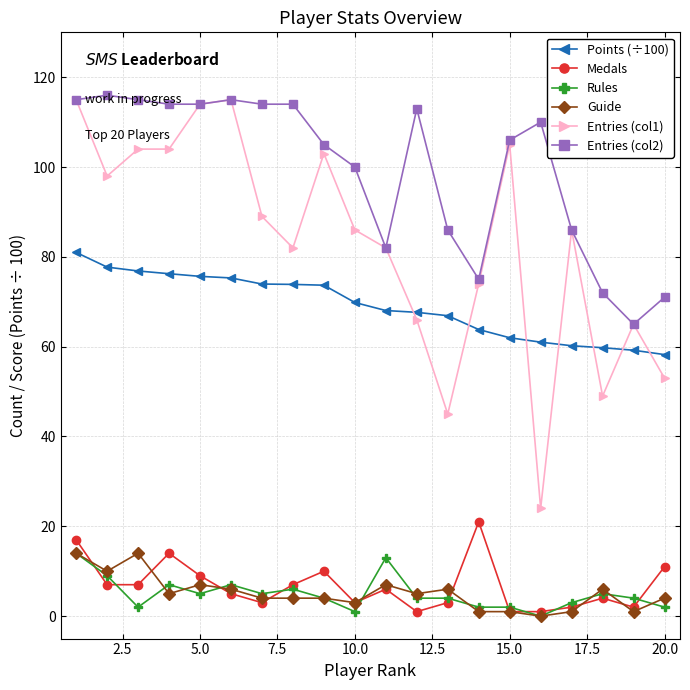

What are all the series names shown in the legend?

Points (÷100), Medals, Rules, Guide, Entries (col1), Entries (col2)